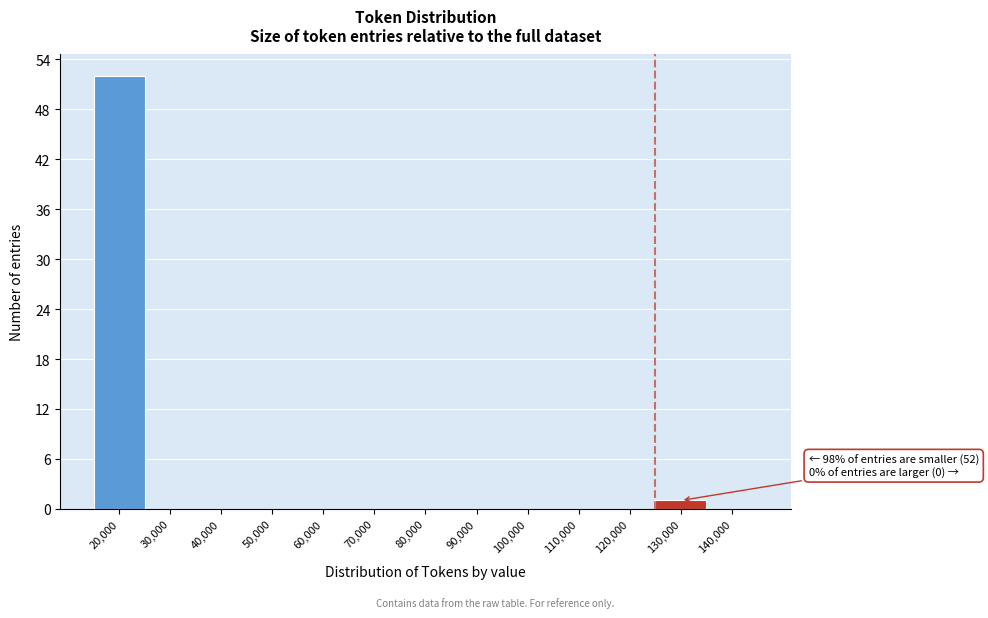

Reading left to right, transcribe all the data shown in this chart.

20,000=52	30,000=0	40,000=0	50,000=0	60,000=0	70,000=0	80,000=0	90,000=0	100,000=0	110,000=0	120,000=0	130,000=1	140,000=0